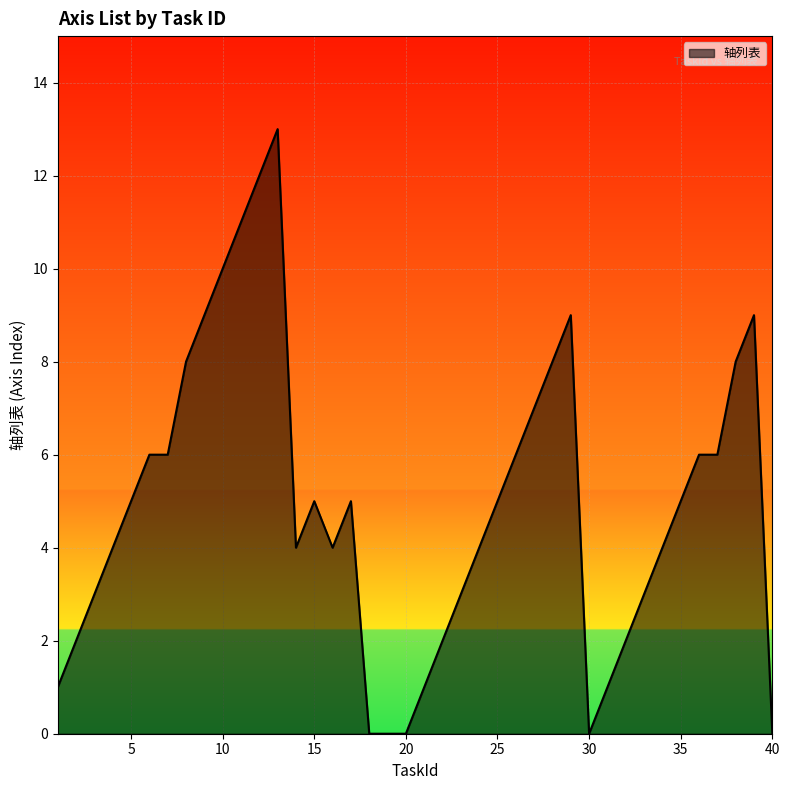

What is the difference between the maximum and minimum values?

13